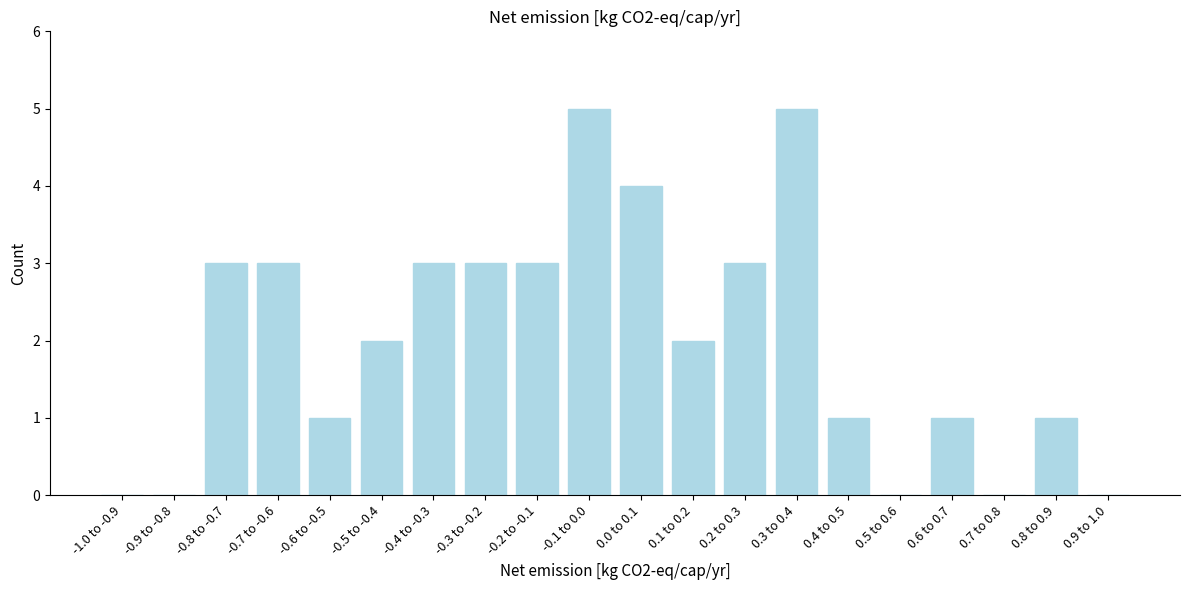

Reading left to right, list all the values displayed in this chart.

-1.0 to -0.9=0	-0.9 to -0.8=0	-0.8 to -0.7=3	-0.7 to -0.6=3	-0.6 to -0.5=1	-0.5 to -0.4=2	-0.4 to -0.3=3	-0.3 to -0.2=3	-0.2 to -0.1=3	-0.1 to 0.0=5	0.0 to 0.1=4	0.1 to 0.2=2	0.2 to 0.3=3	0.3 to 0.4=5	0.4 to 0.5=1	0.5 to 0.6=0	0.6 to 0.7=1	0.7 to 0.8=0	0.8 to 0.9=1	0.9 to 1.0=0